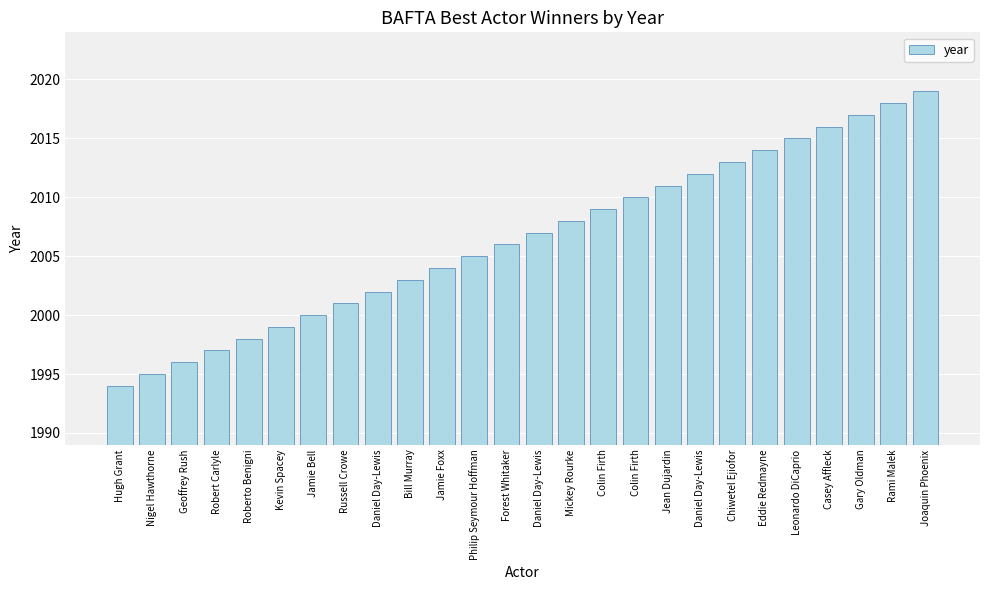

The chart shows a value of 3030 at Hugh Grant. True or false?

False